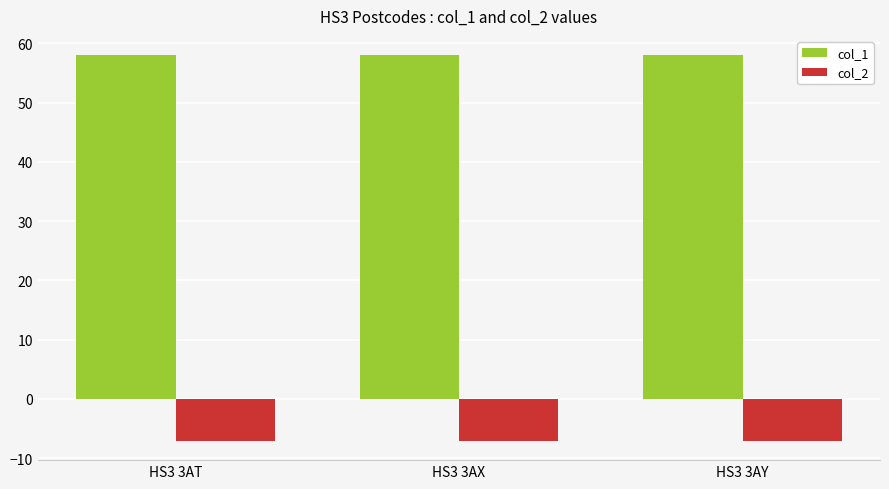

Rank the series by their average value, from highest to lowest.

col_1, col_2